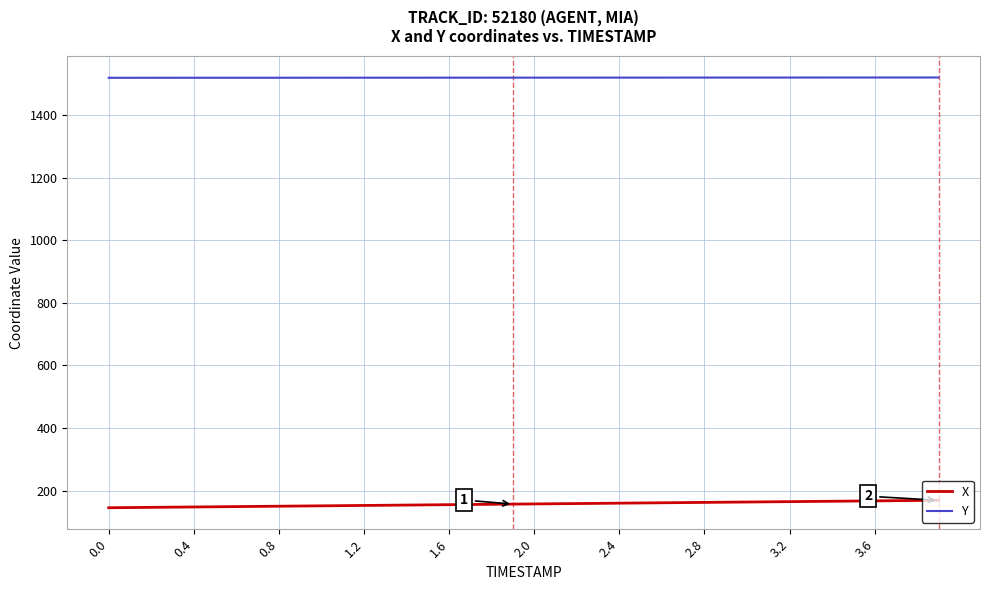

Does the chart display data point markers on the line(s)?

No